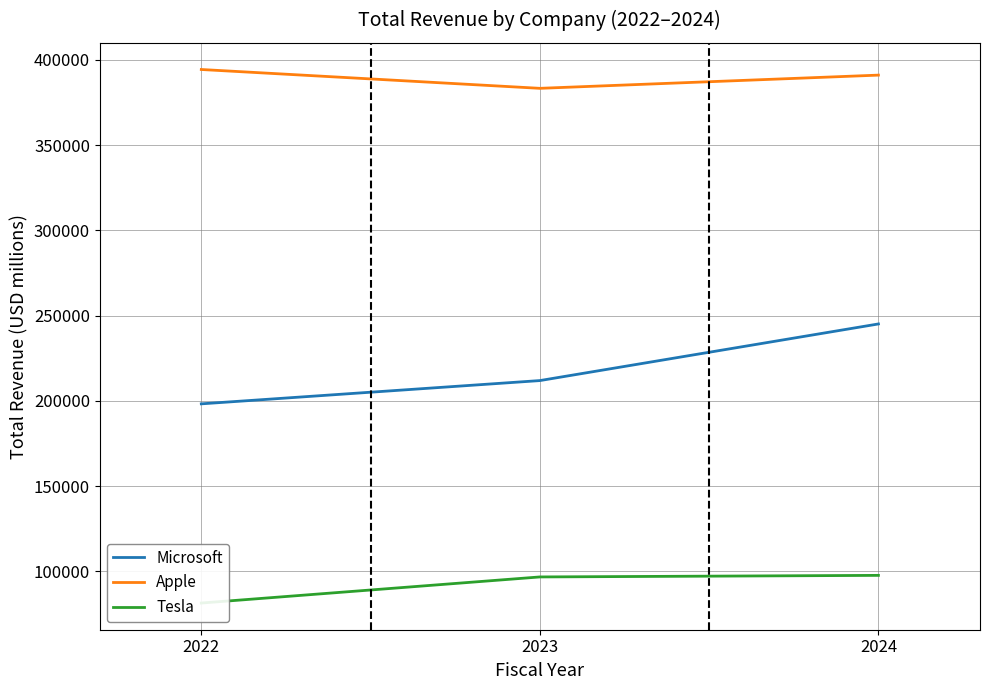

Is the value of Apple at 2022 greater than the value of Tesla at 2023?

Yes